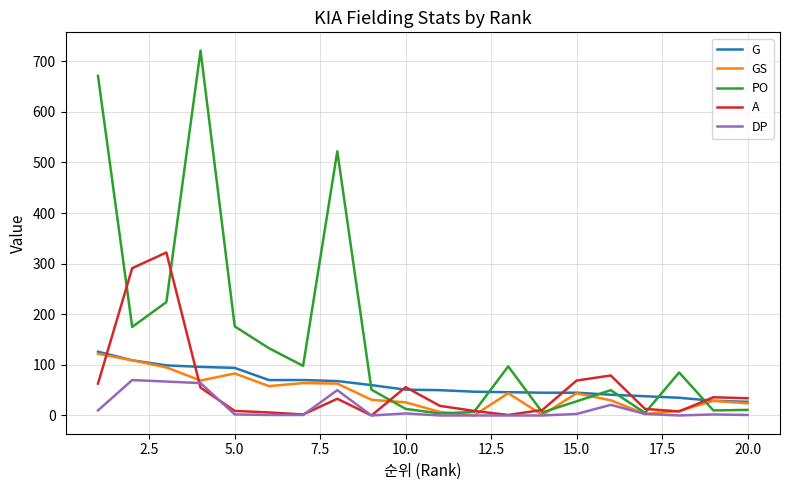

Which series has the widest spread of values?

PO